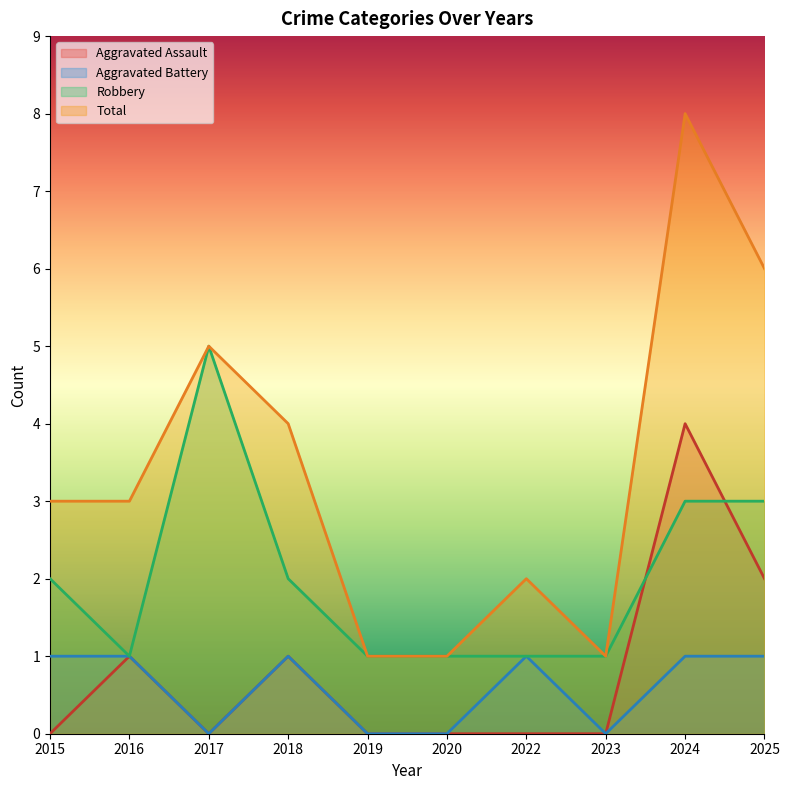

Reading left to right, transcribe all the data shown in this chart.

Aggravated Assault: 0	1	0	1	0	0	0	0	4	2
Aggravated Battery: 1	1	0	1	0	0	1	0	1	1
Robbery: 2	1	5	2	1	1	1	1	3	3
Total: 3	3	5	4	1	1	2	1	8	6